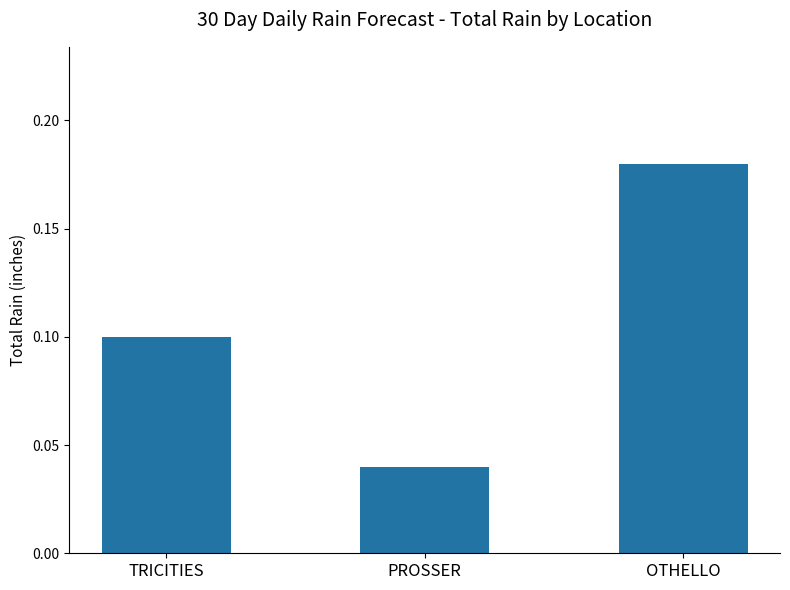

How many bars are there in total?

3